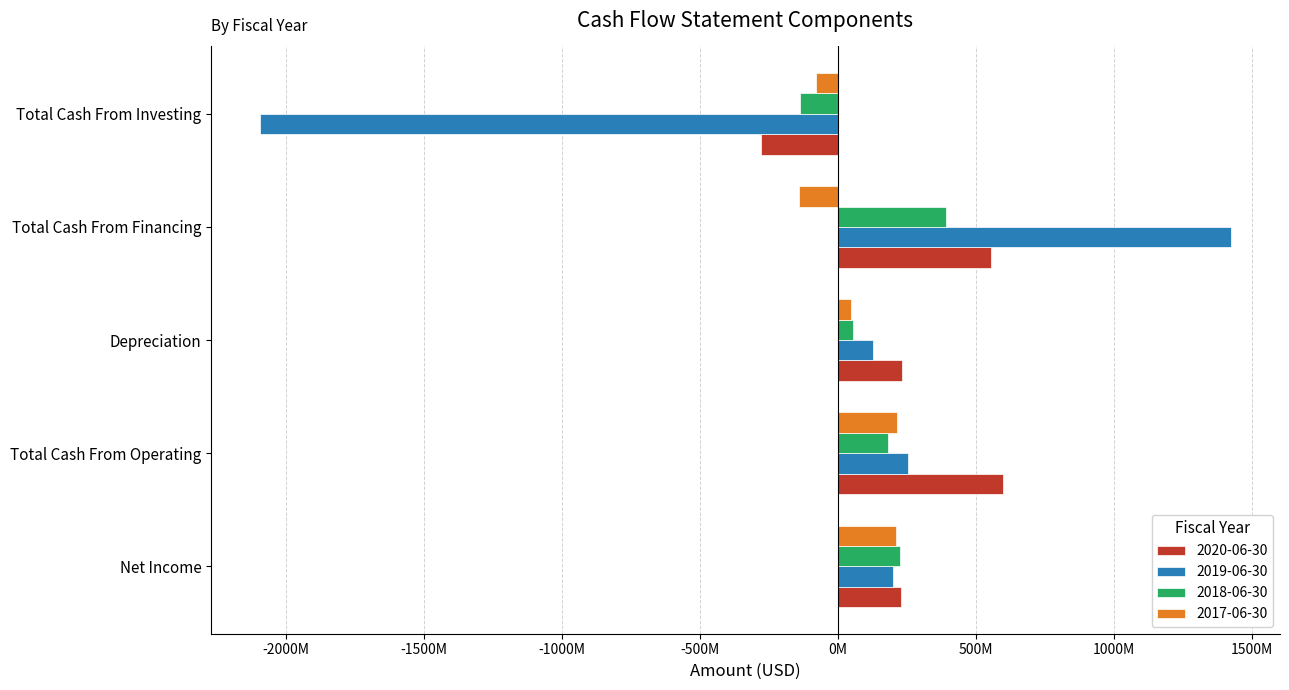

What is the spread (max minus min) of values at Total Cash From Operating?

420037000